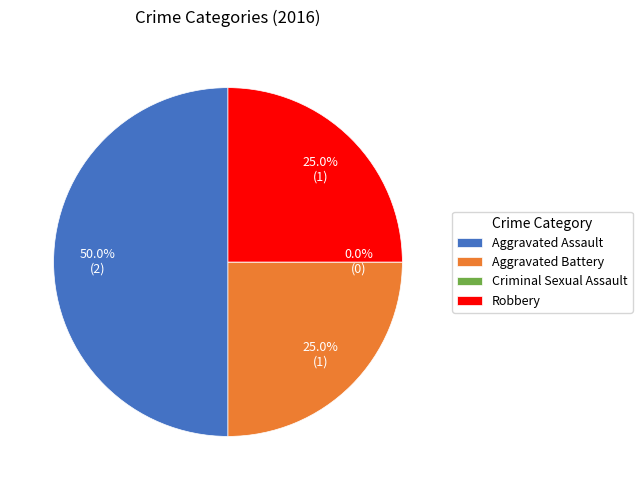

What percentage is NOT represented by Aggravated Assault?

50.0%